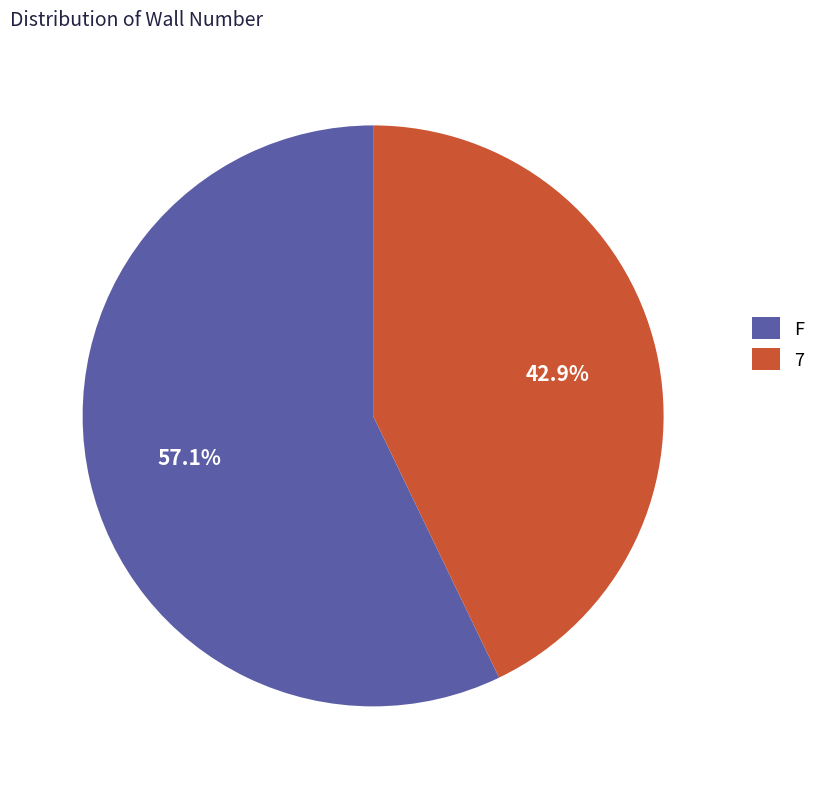

How many segments does this pie chart have?

2